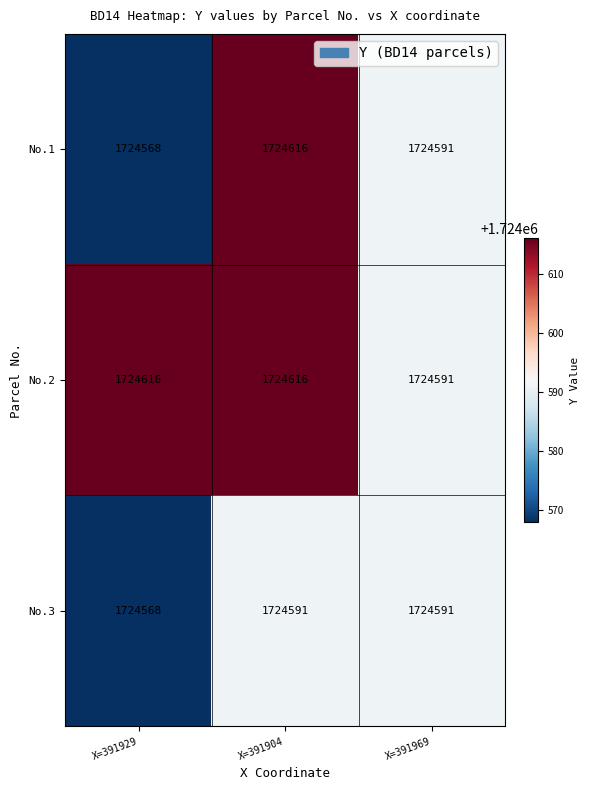

How many data points in No.1 are less than 1724591?

1